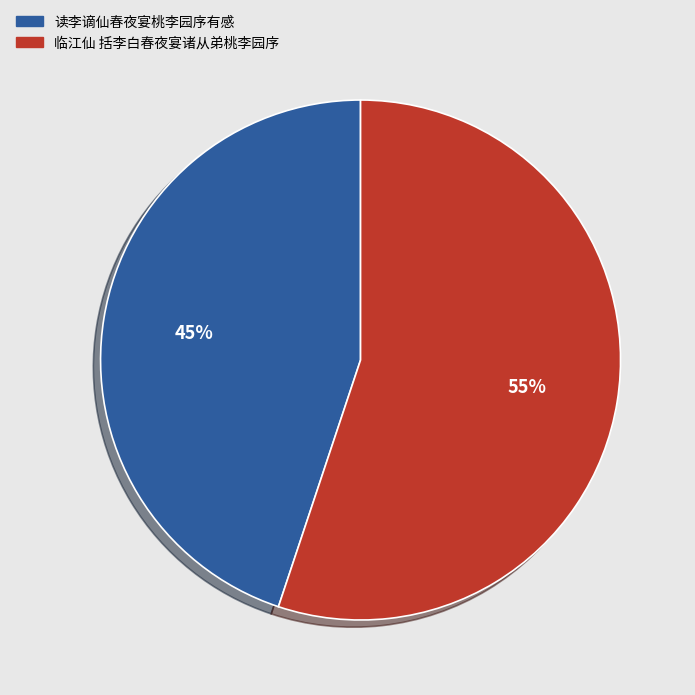

The 读李谪仙春夜宴桃李园序有感 slice represents 33% of the pie. True or false?

False